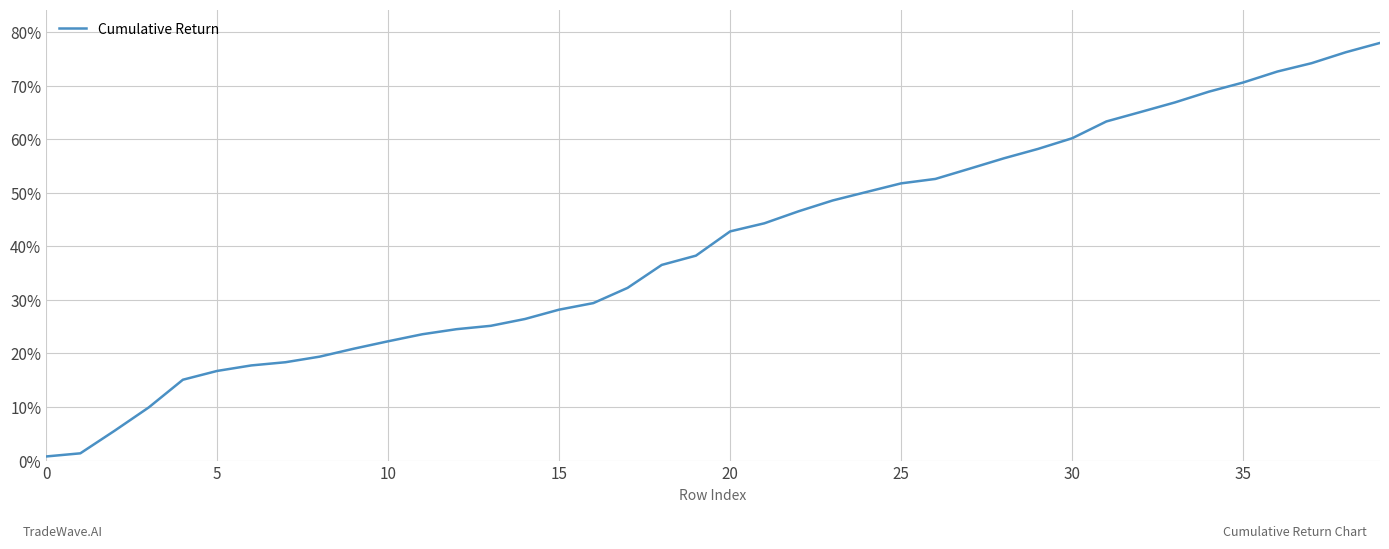

What is the value of the 38th point from the left?

0.7